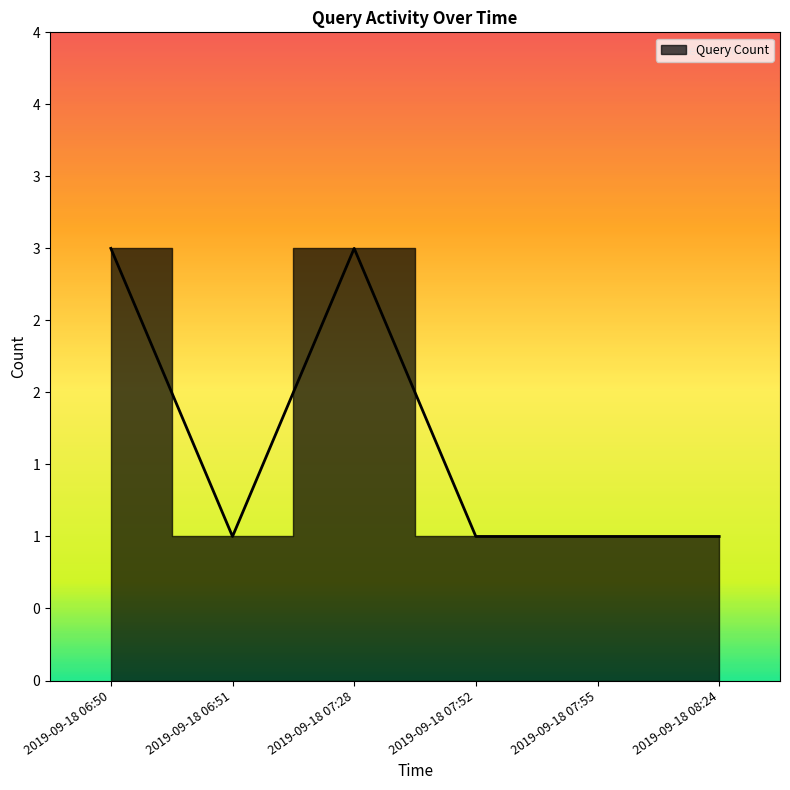

Which label corresponds to the largest value in the chart?

2019-09-18 06:50